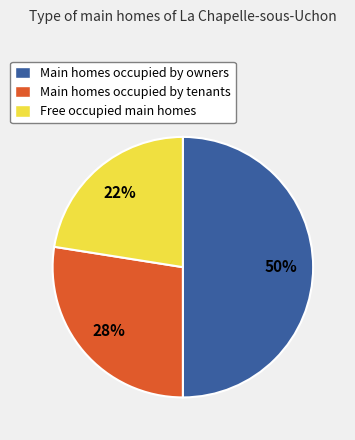

To the nearest percent, what portion does Main homes occupied by owners represent?

50%